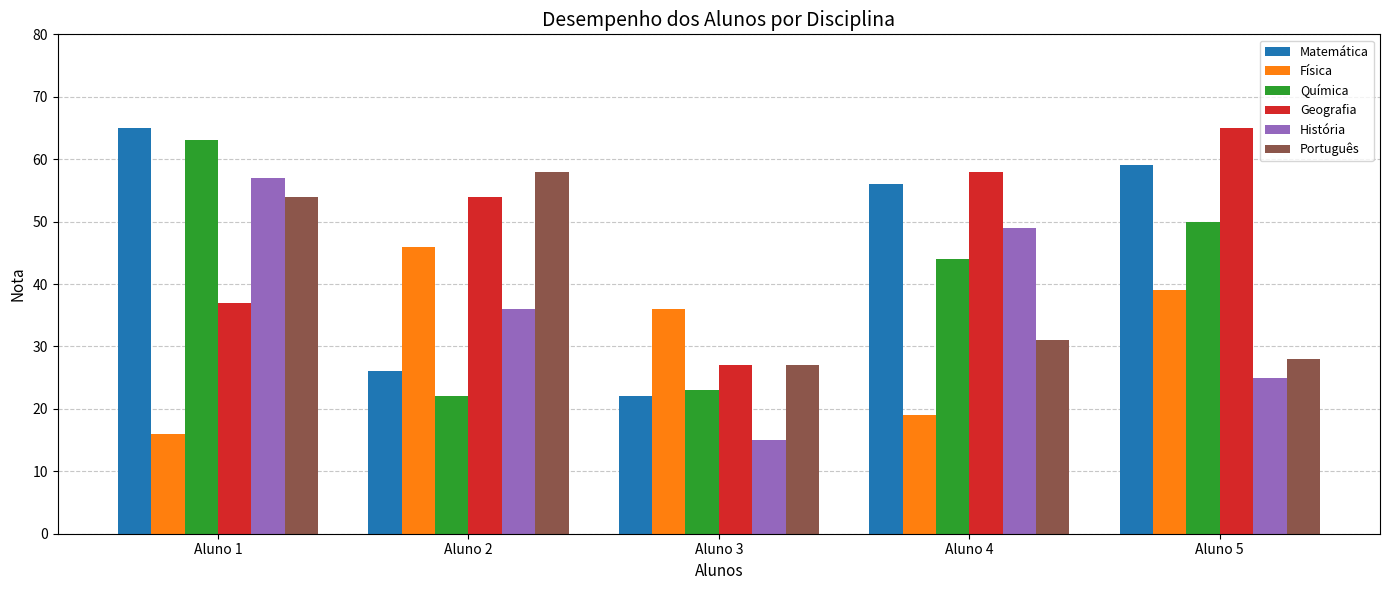

At which label does Português reach its peak?

Aluno 2